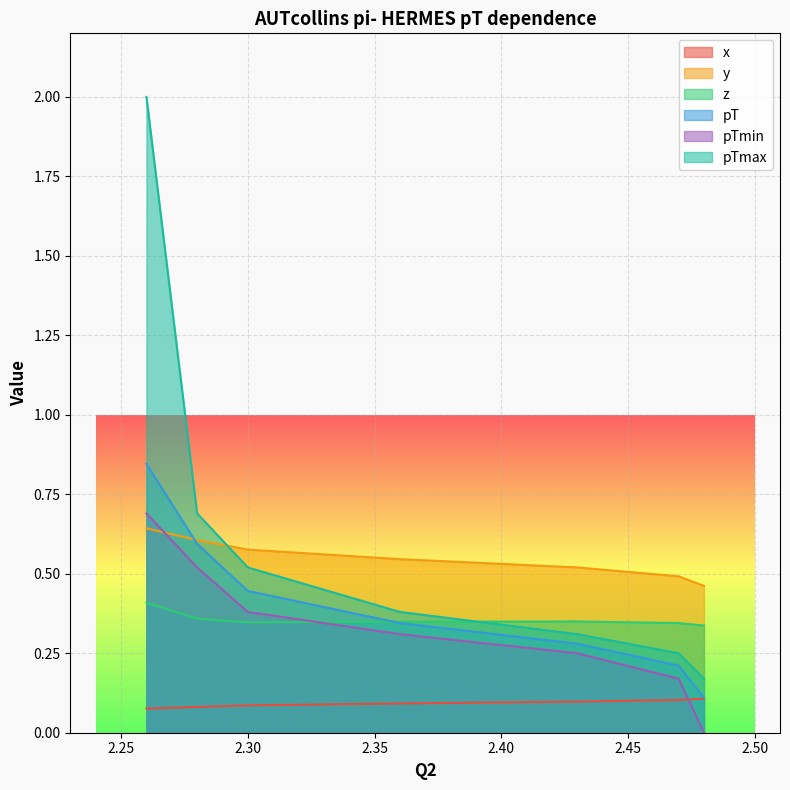

What is the sum of the z values at 2.48 and 2.28?

0.7